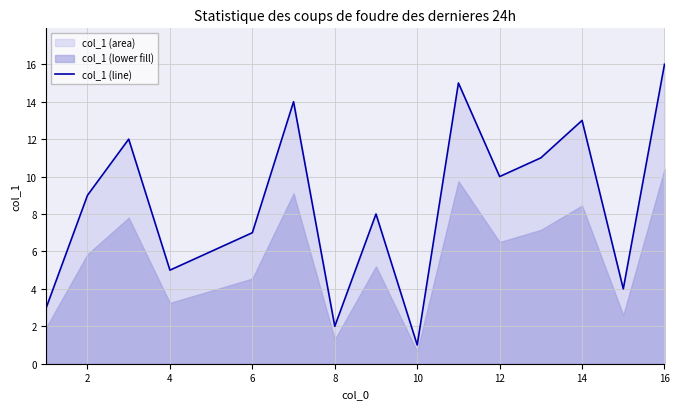

How many data points are less than 9?

8